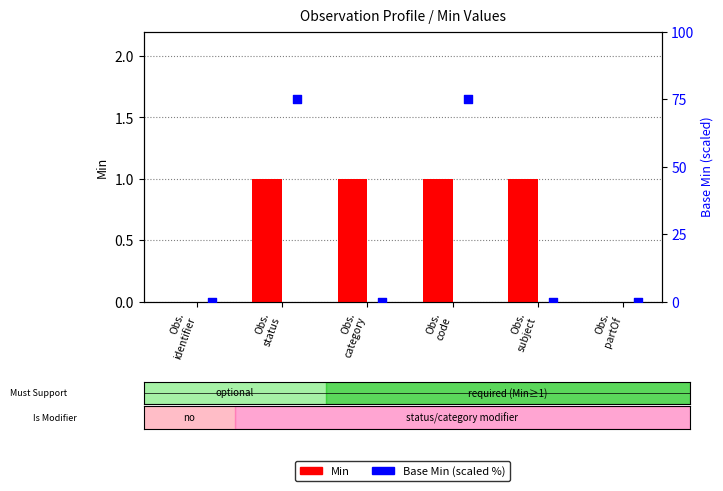

Which series contains the highest Y value?

Base Min (scaled %)